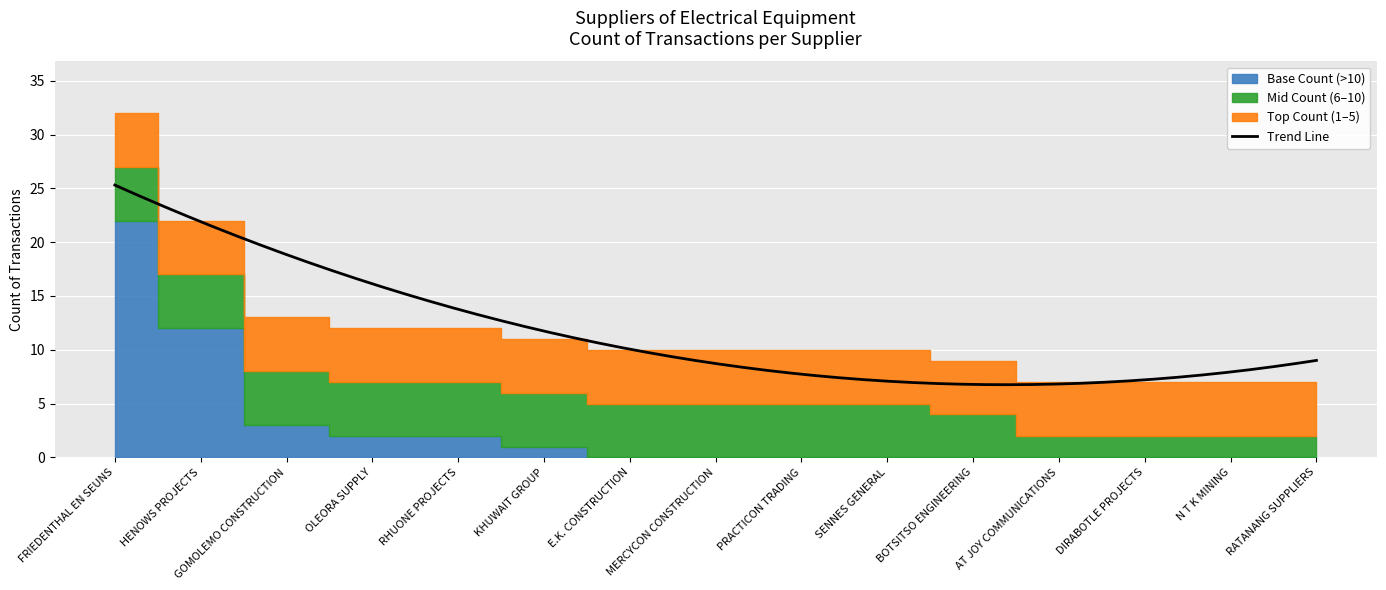

True or false: the data shows 12 at OLEORA SUPPLY.

True